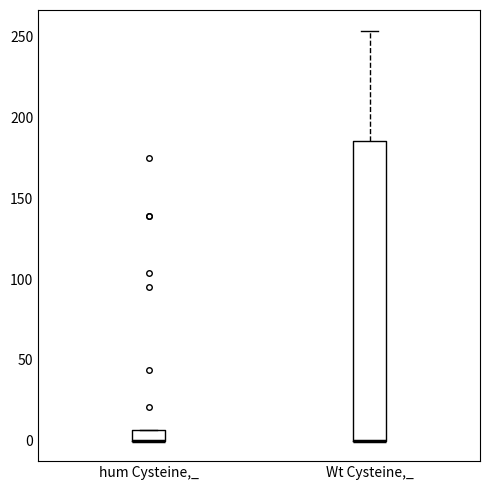

Where is the upper edge of the box for hum Cysteine,_ on the y-axis? The values are not printed on the chart, so give them approximately, as read against the axis.

5